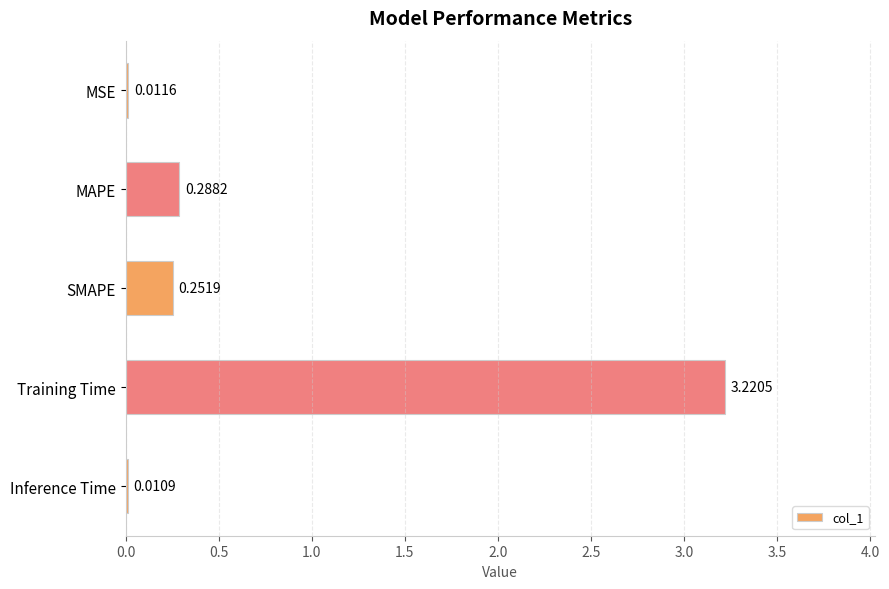

Where is the data nearest to the value 1?

MAPE